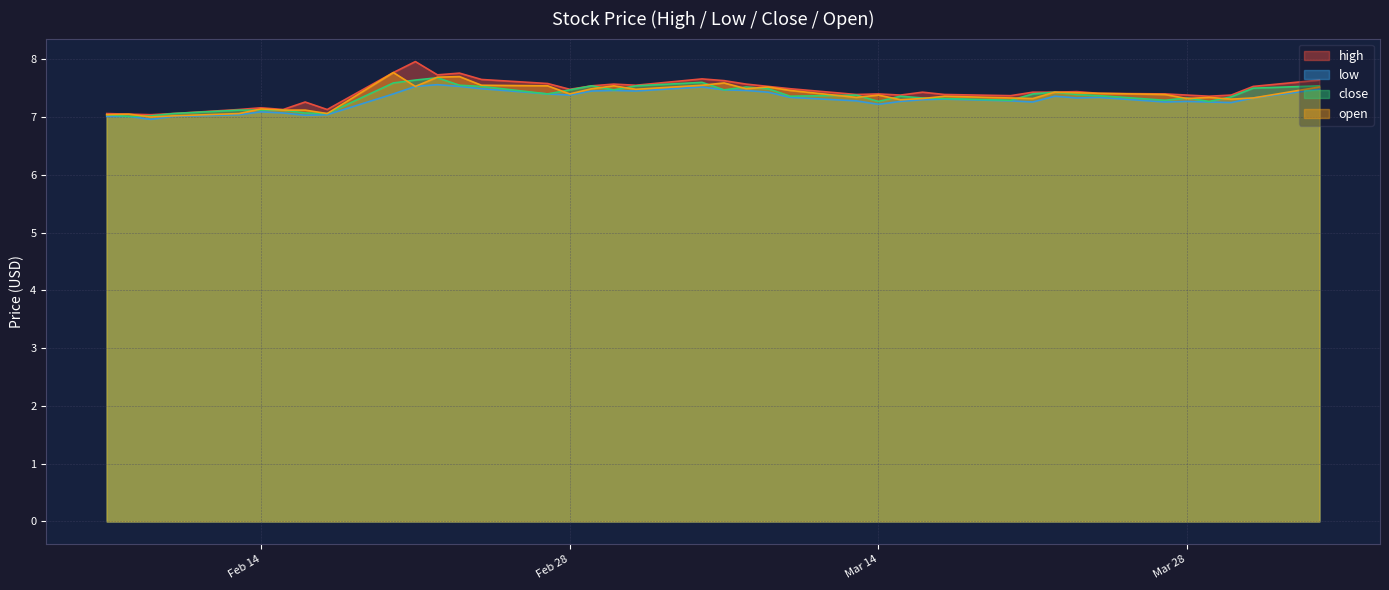

What is the difference between the maximum and second lowest values in the open series?

0.8